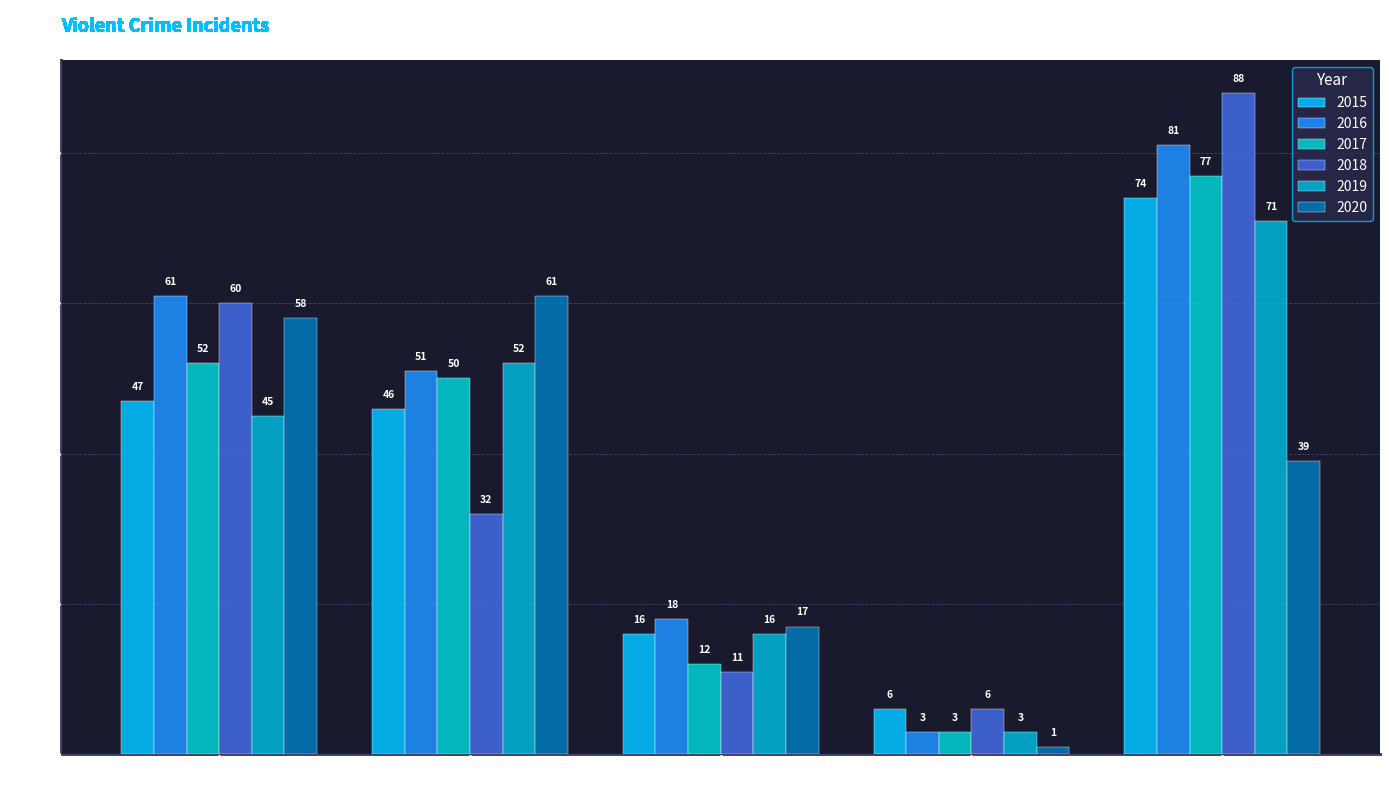

Count the number of categories in the chart.

5